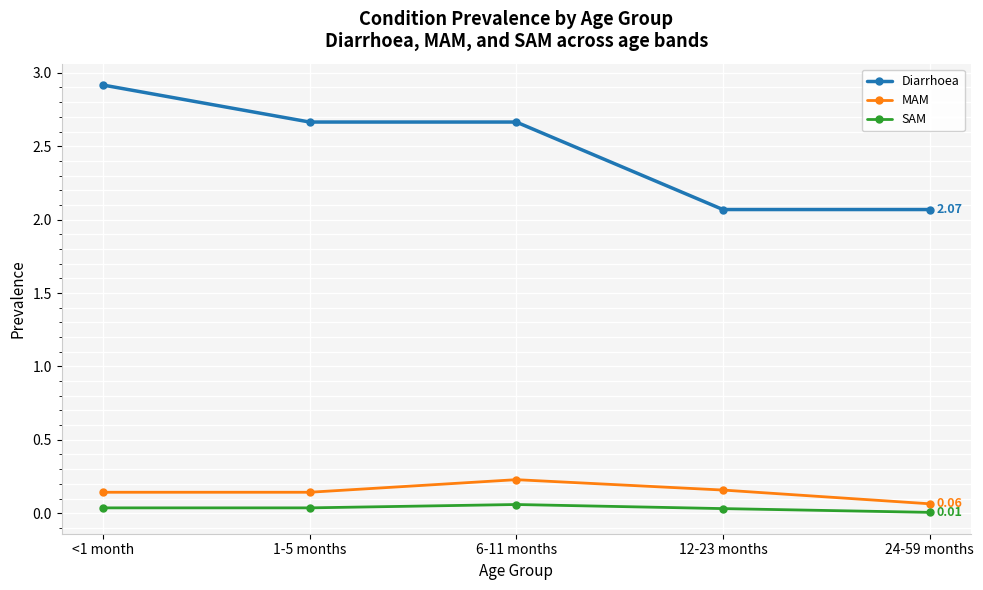

Is this an area chart (filled region under the line)?

No